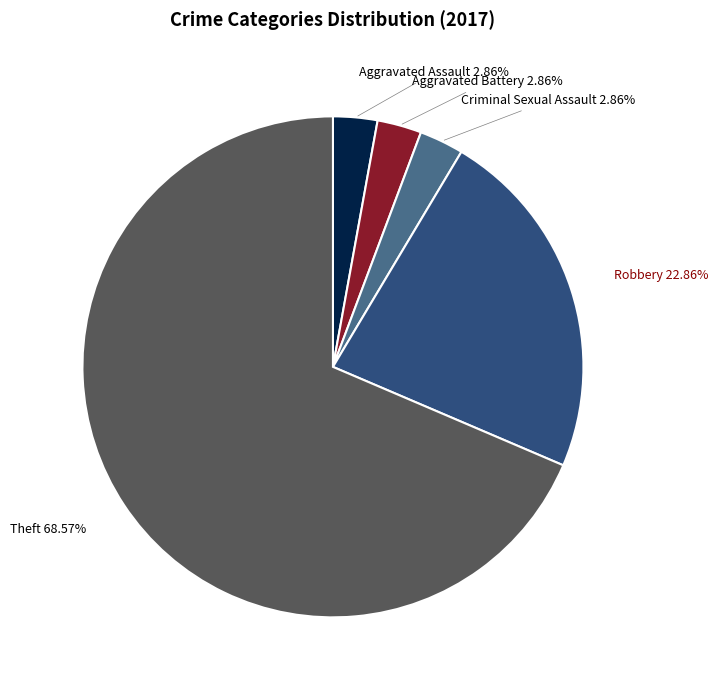

Does any single category account for the majority?

Yes